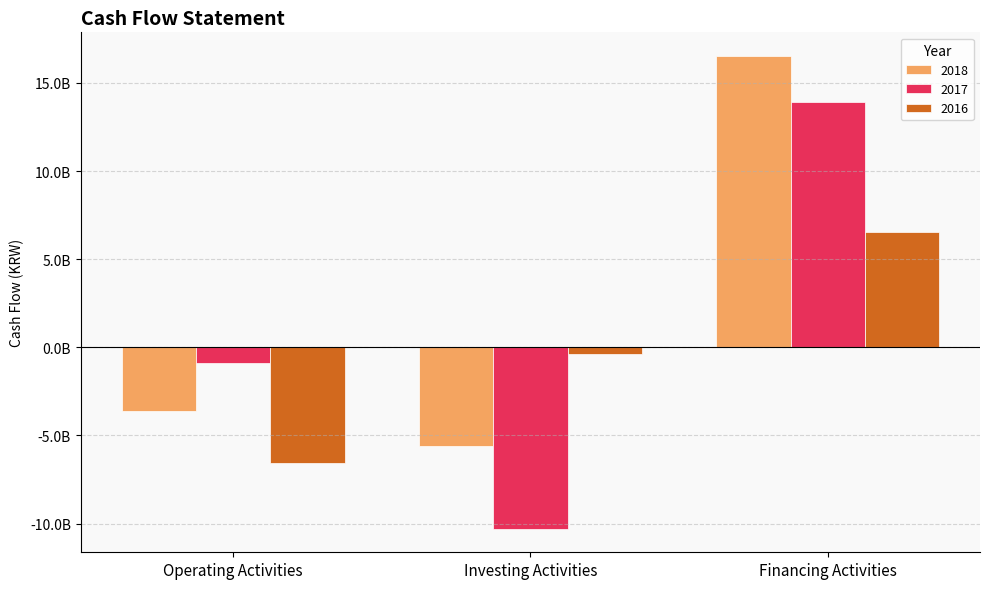

What is the maximum value shown in the chart?

16531378673